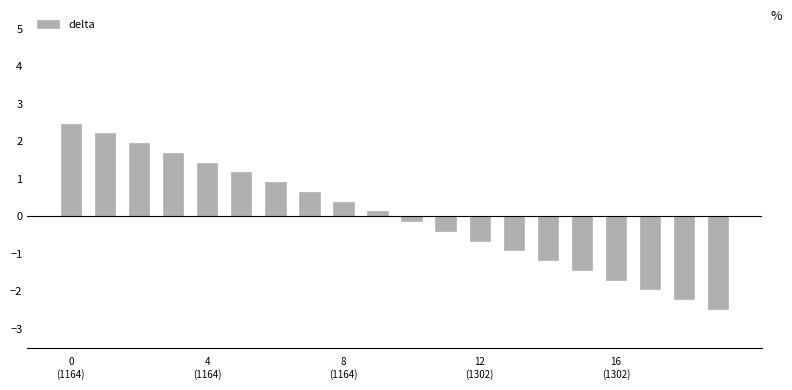

What is the greatest value displayed?

2.5